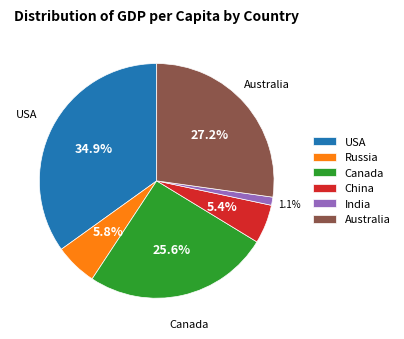

Which category has the biggest portion of the pie?

USA